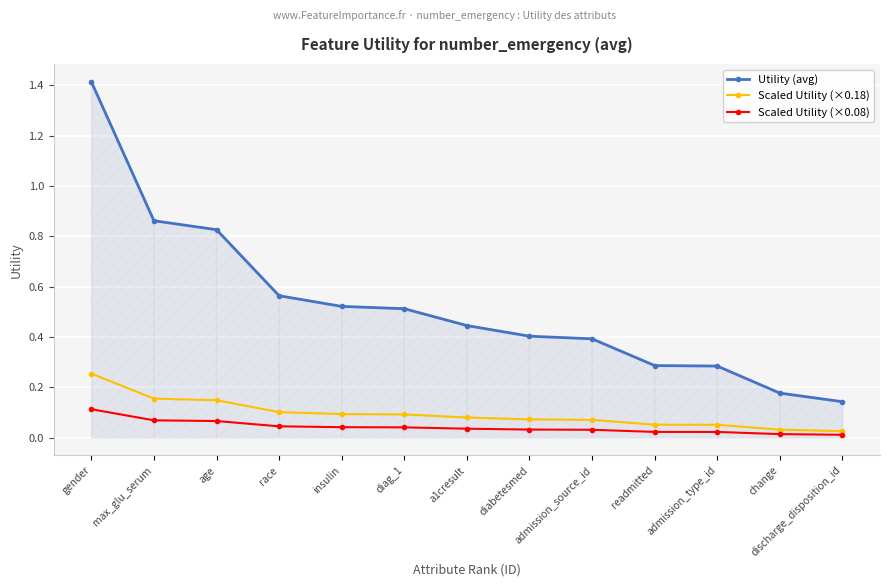

True or false: Scaled Utility (×0.18) and Scaled Utility (×0.08) cross at least once.

False